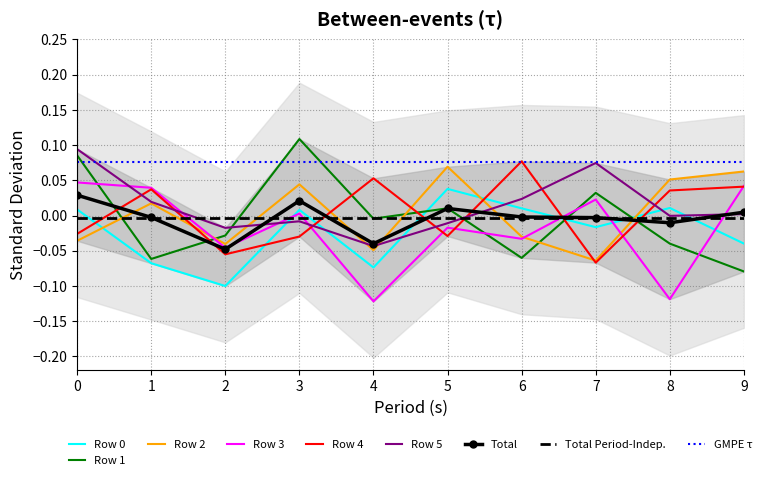

True or false: Row 5 and Row 1 intersect in this chart.

True